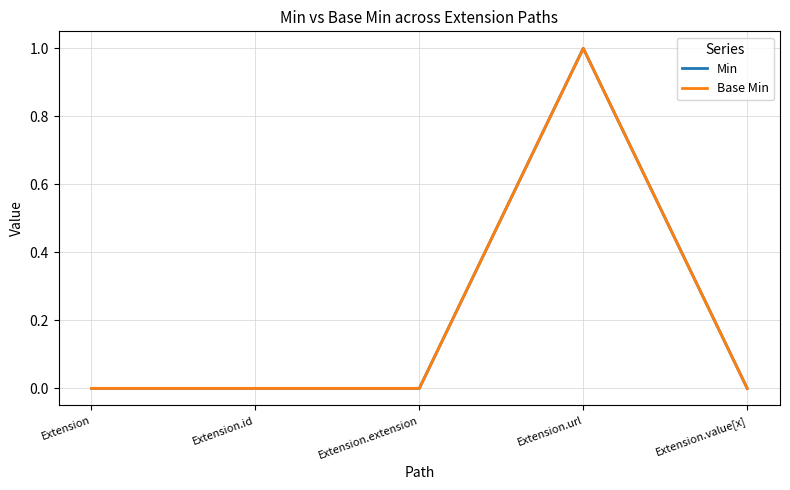

Is this an area chart (filled region under the line)?

No